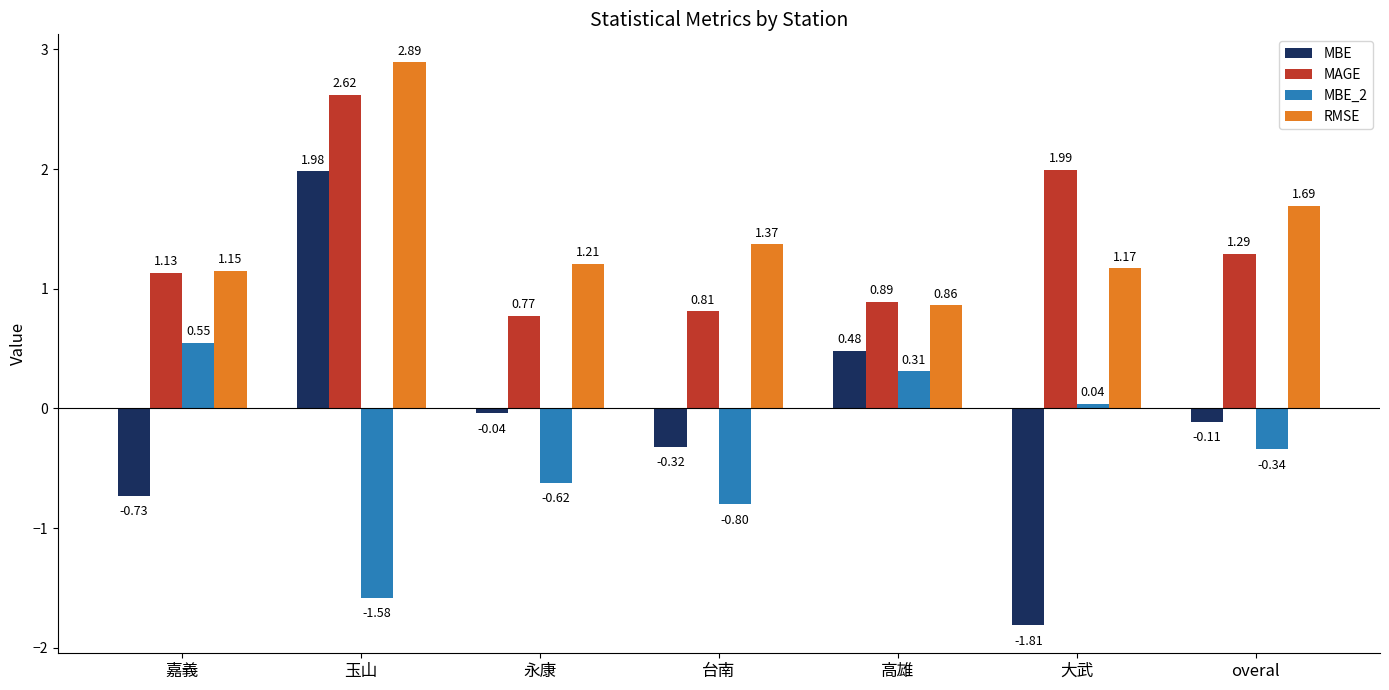

What position from the left is 玉山?

2